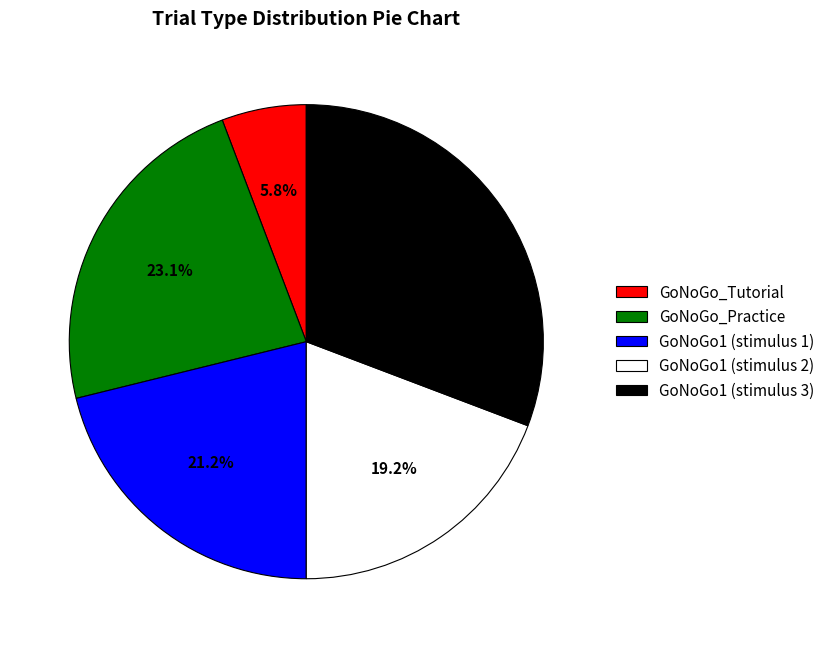

Rank the categories by value from lowest to highest.

GoNoGo_Tutorial, GoNoGo1 (stimulus 2), GoNoGo1 (stimulus 1), GoNoGo_Practice, GoNoGo1 (stimulus 3)